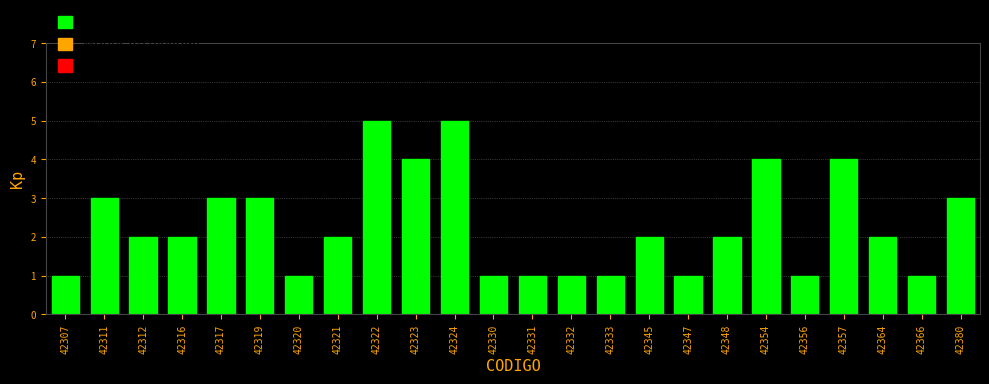

Reading left to right, list all the values displayed in this chart.

42307=1	42311=3	42312=2	42316=2	42317=3	42319=3	42320=1	42321=2	42322=5	42323=4	42324=5	42330=1	42331=1	42332=1	42333=1	42345=2	42347=1	42348=2	42354=4	42356=1	42357=4	42364=2	42366=1	42380=3